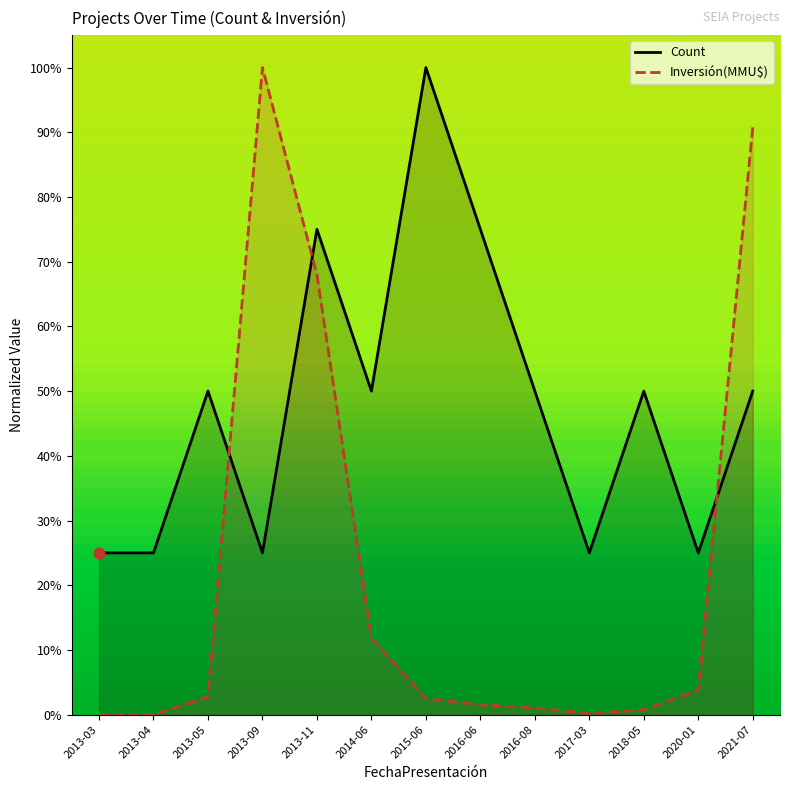

Is the value of Count at 2013-05 greater than the value of Inversión(MMU$) at 2013-11?

No